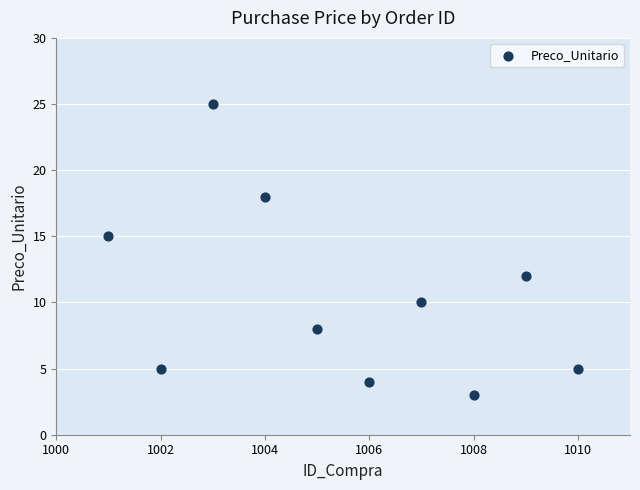

What Y value in the scatter plot is closest to 14?

15